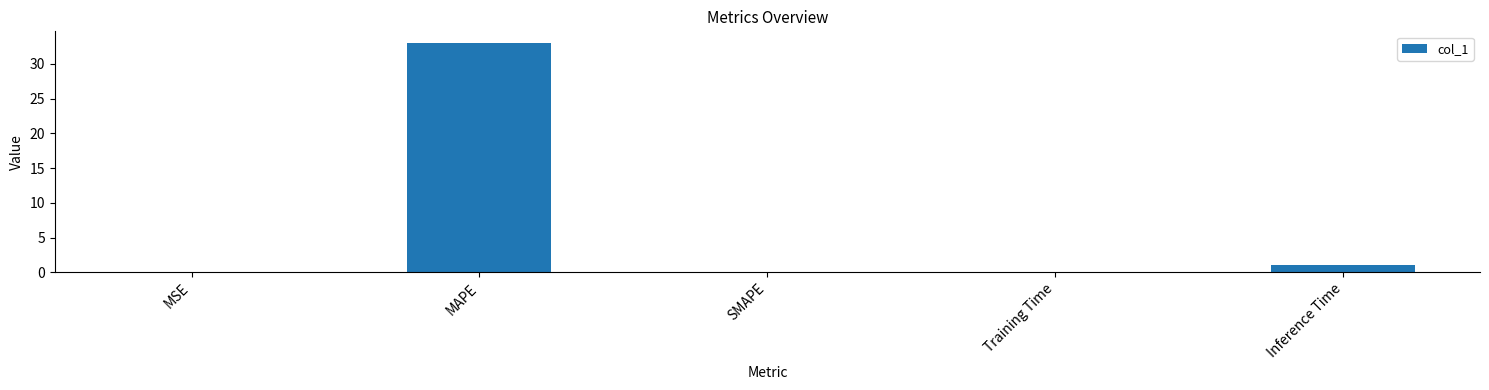

Between MAPE and MSE, which is larger?

MAPE